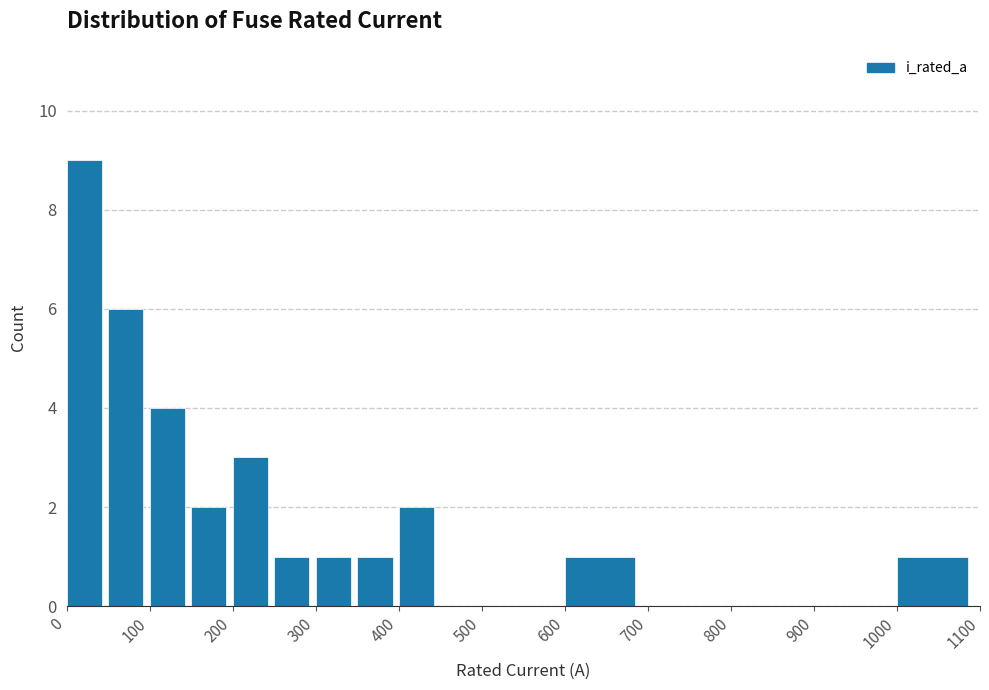

Reading left to right, list every bar in this chart as the range it spans on the x-axis followed by its height. The values are not printed on the chart, so give them approximately, as read against the axis.

0 to 50: 9
50 to 100: 6
100 to 150: 4
150 to 200: 2
200 to 250: 3
250 to 300: 1
300 to 350: 1
350 to 400: 1
400 to 450: 2
450 to 500: 0
500 to 600: 0
600 to 700: 1
700 to 800: 0
800 to 900: 0
900 to 1000: 0
1000 to 1100: 1